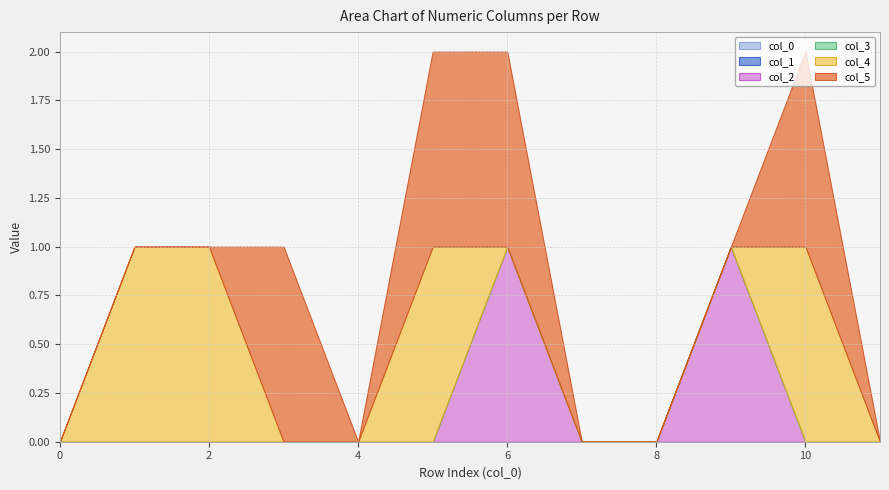

Does the chart have visible grid lines?

Yes